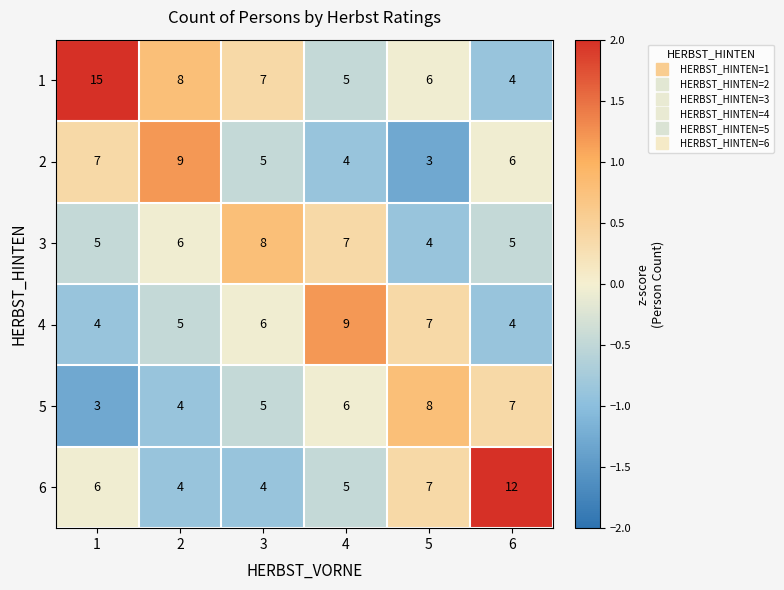

How many values in the 1 series are below 7?

3